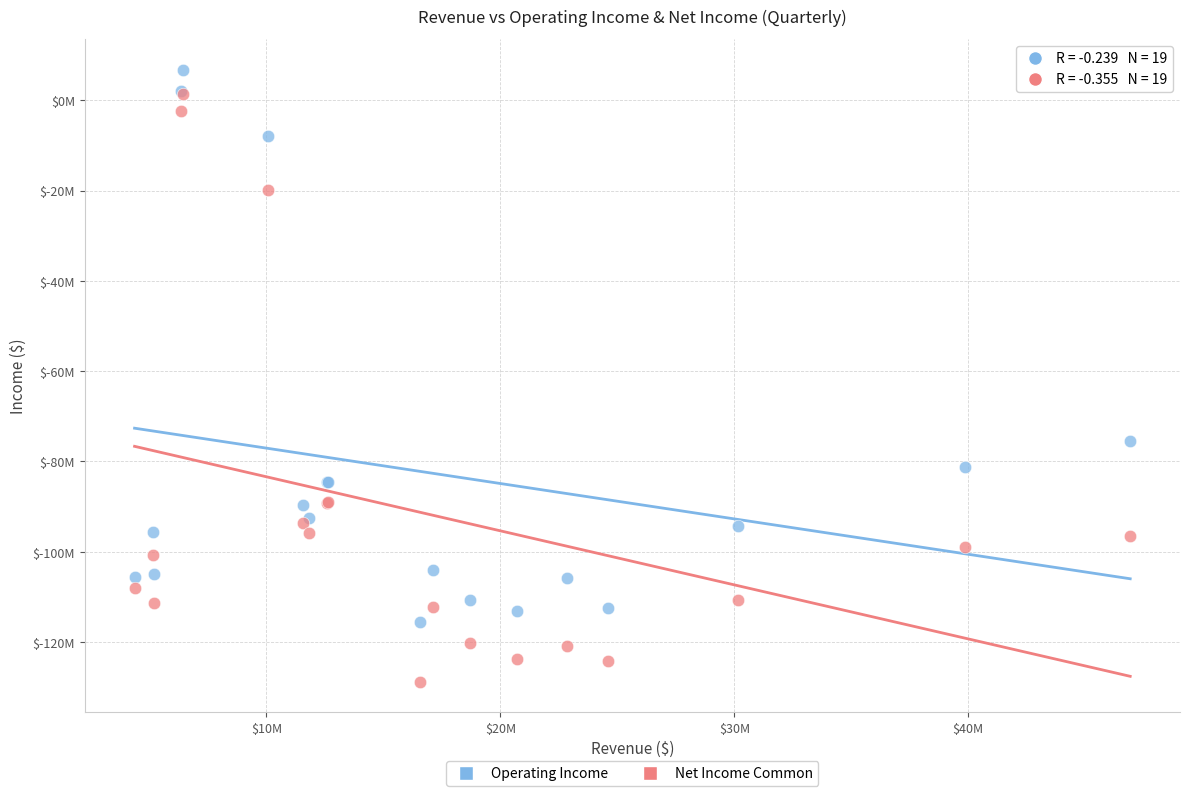

What are all the series names shown in the legend?

Operating Income, Net Income Common